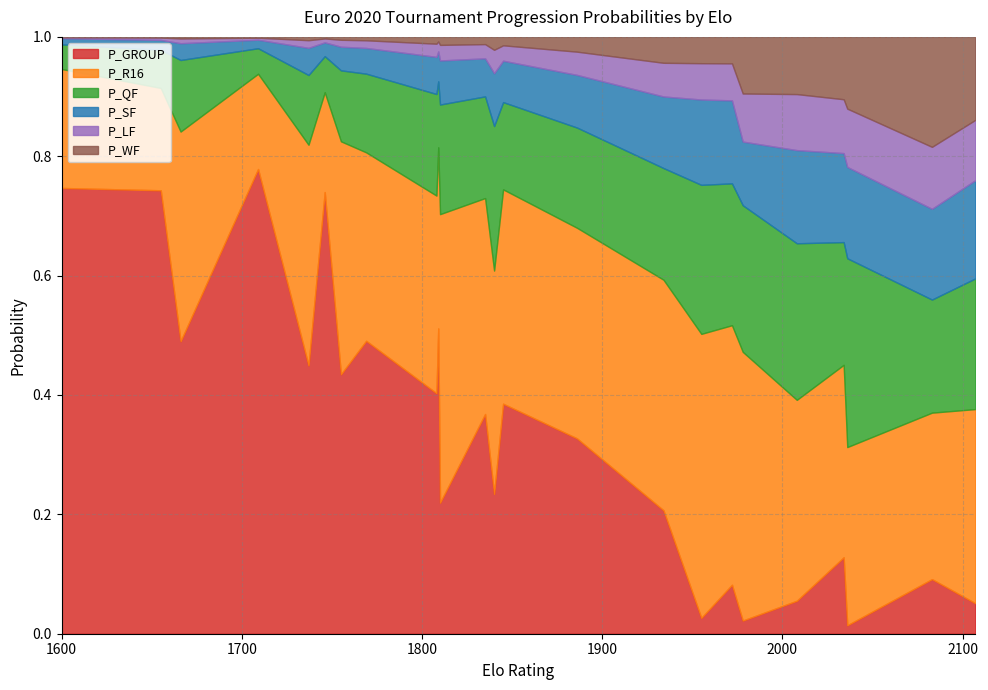

How many lines are shown in the chart?

6